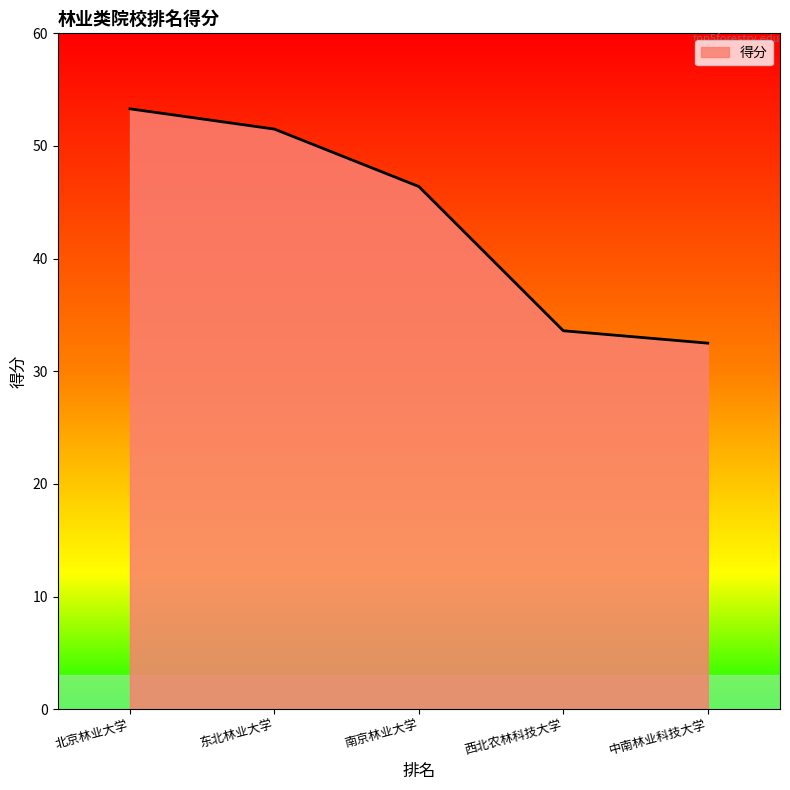

True or false: there are more than 2 points higher than both neighbors.

False